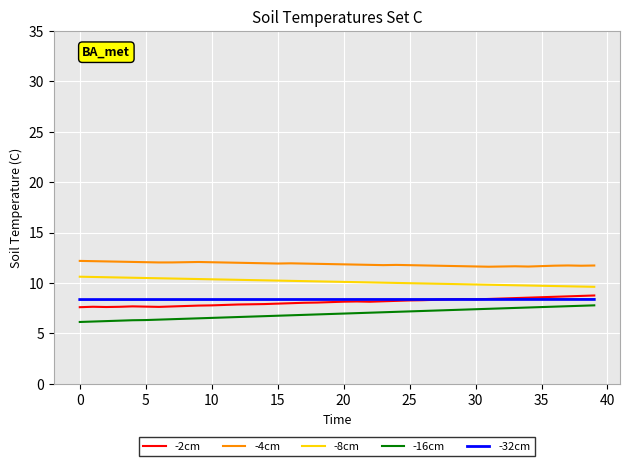

True or false: -8cm and -2cm intersect in this chart.

False